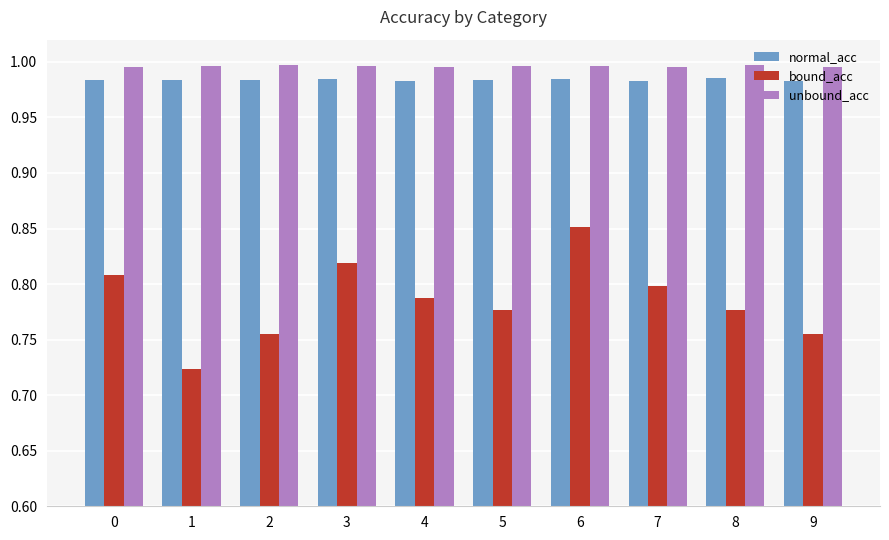

What is the spread (max minus min) of values at 6?

0.1